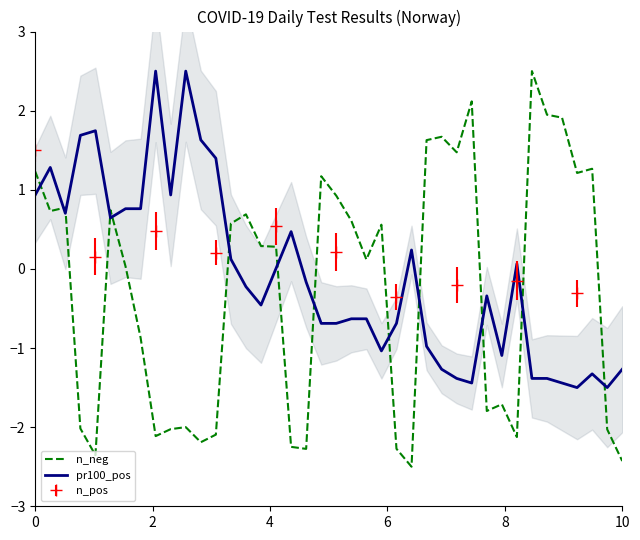

True or false: n_neg and pr100_pos cross at least once.

True